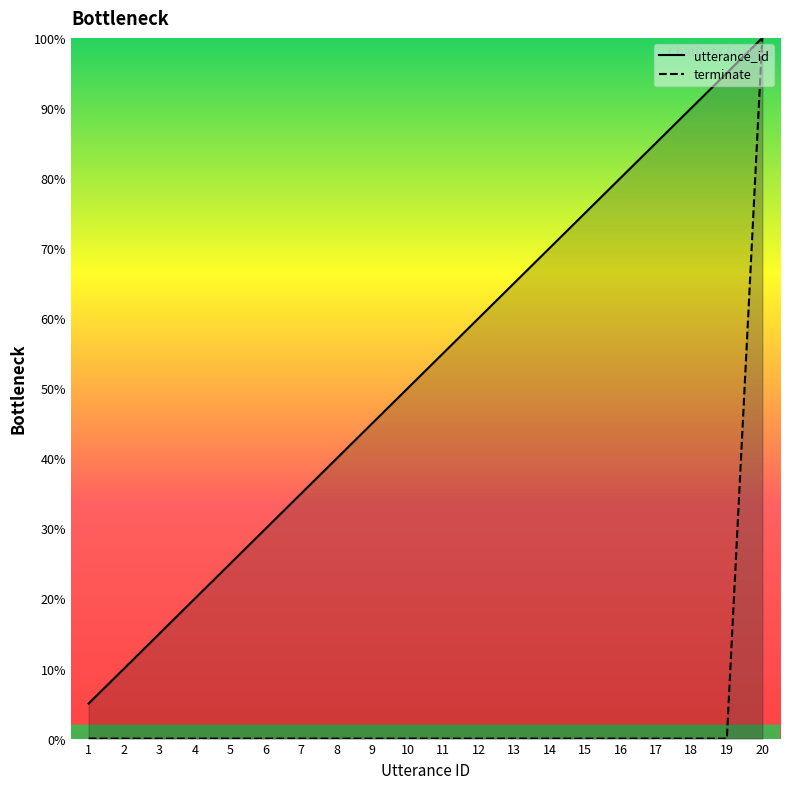

True or false: utterance_id has more than 1 interior local peaks.

False